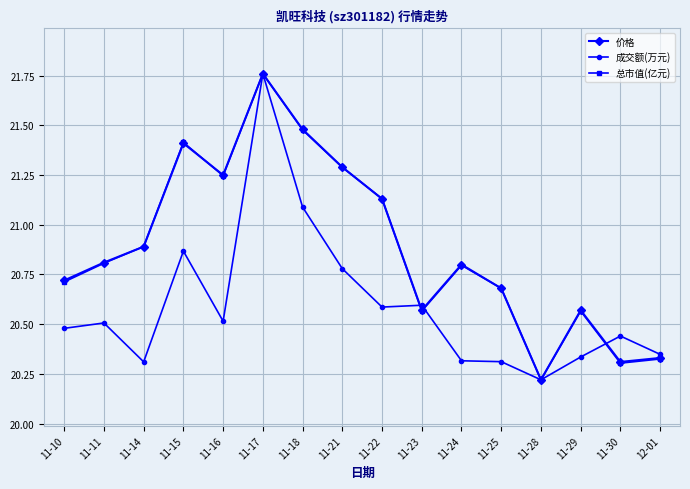

True or false: 价格 and 成交额(万元) intersect in this chart.

True